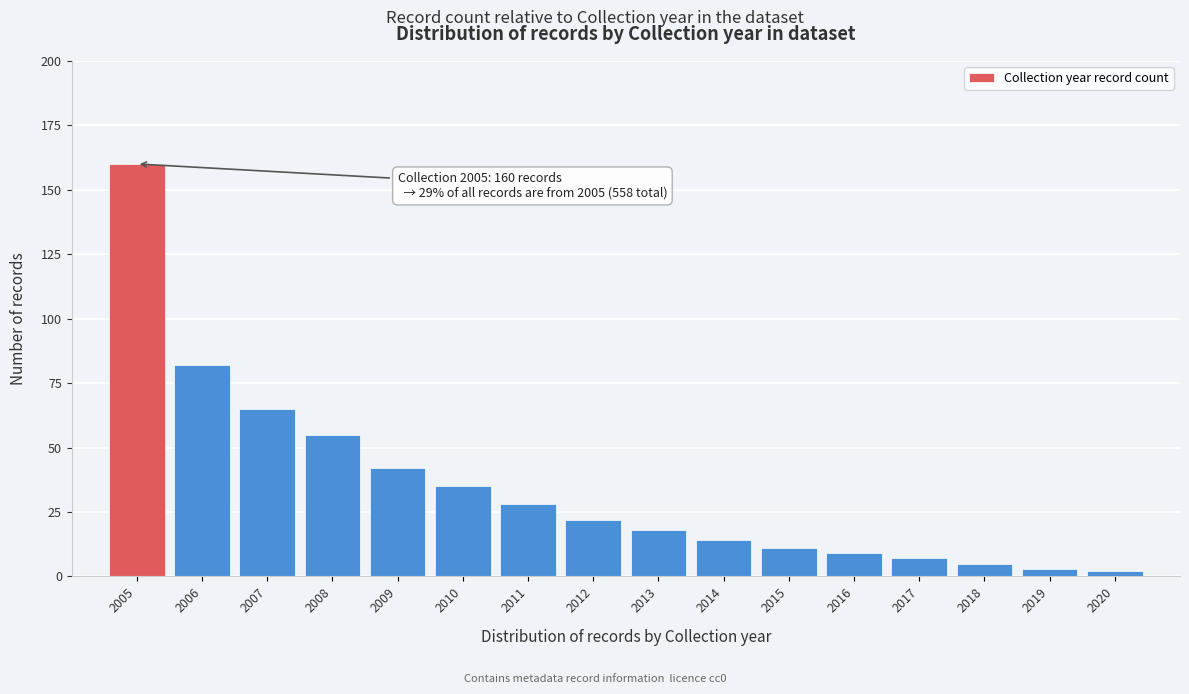

Reading left to right, what are all the values shown in this chart?

2005=160	2006=82	2007=65	2008=55	2009=42	2010=35	2011=28	2012=22	2013=18	2014=14	2015=11	2016=9	2017=7	2018=5	2019=3	2020=2